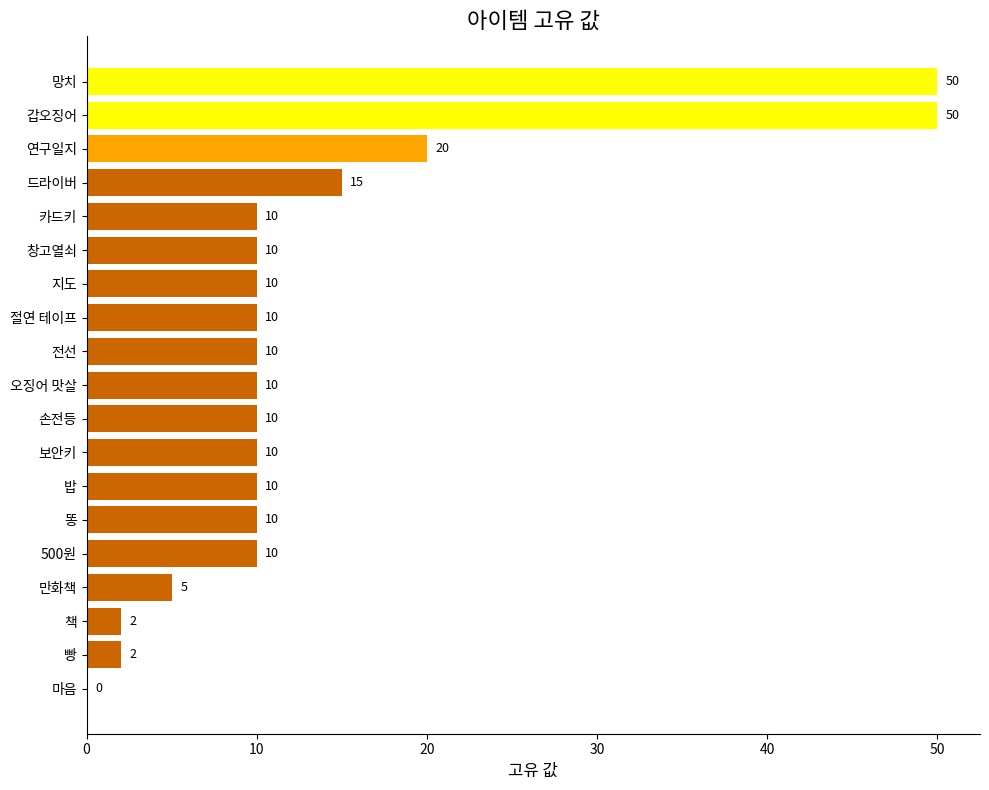

The chart shows a value of 0 at 빵. True or false?

False